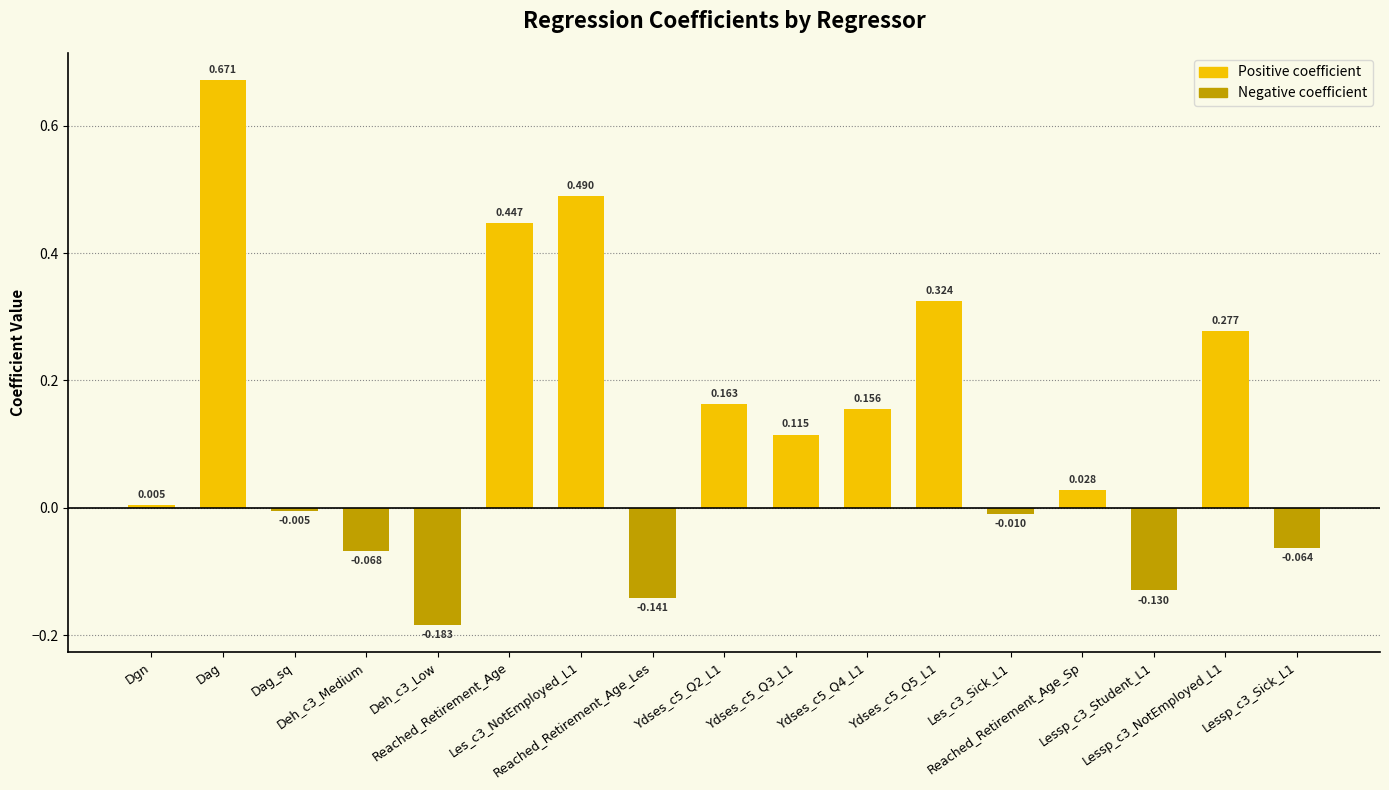

What is the difference between the maximum and minimum values?

0.9